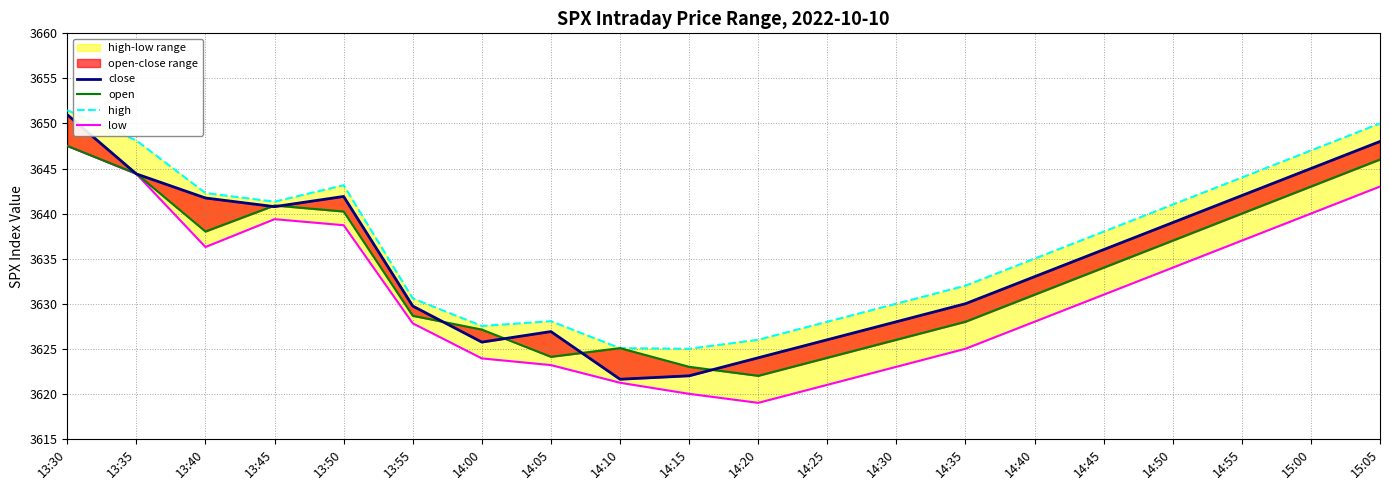

What is the minimum value for high?

3625.0